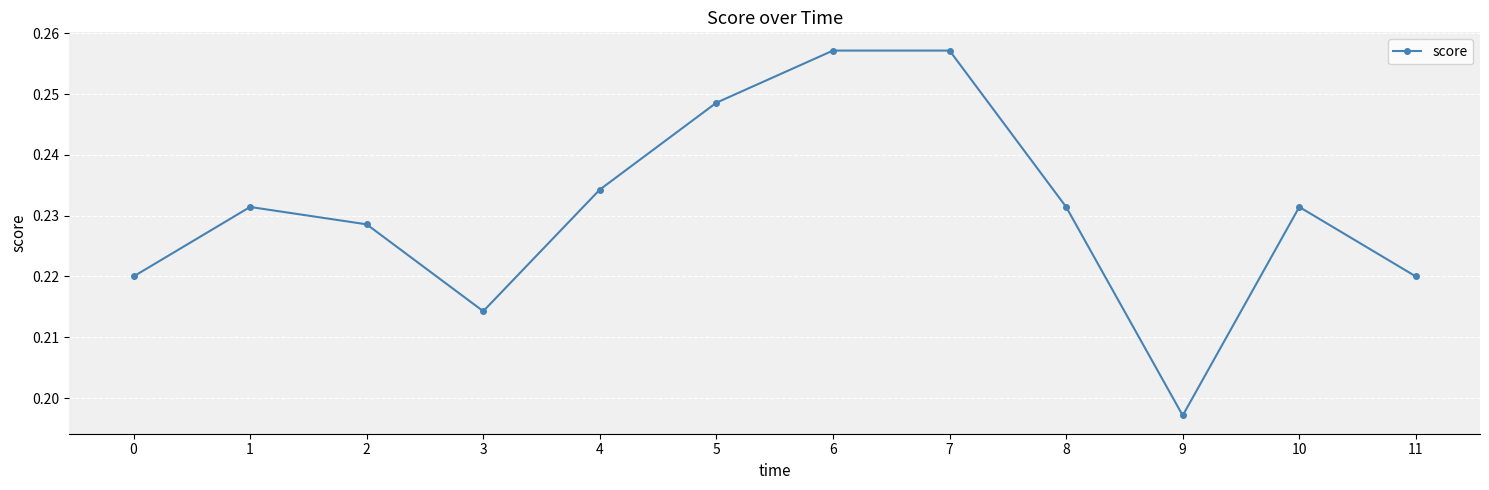

Is this an area chart (filled region under the line)?

No